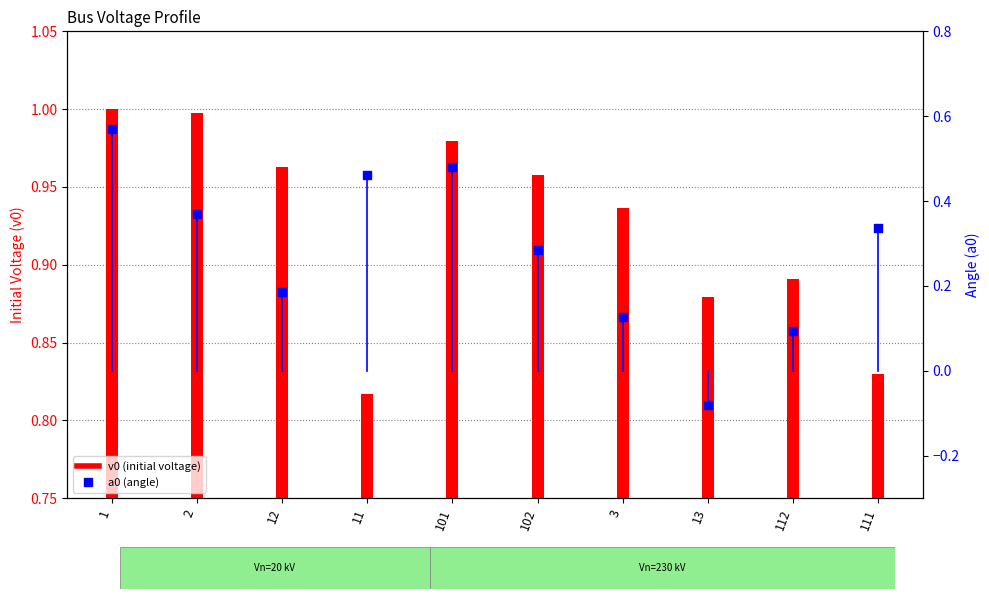

Which series contains the lowest Y value?

a0 (angle)